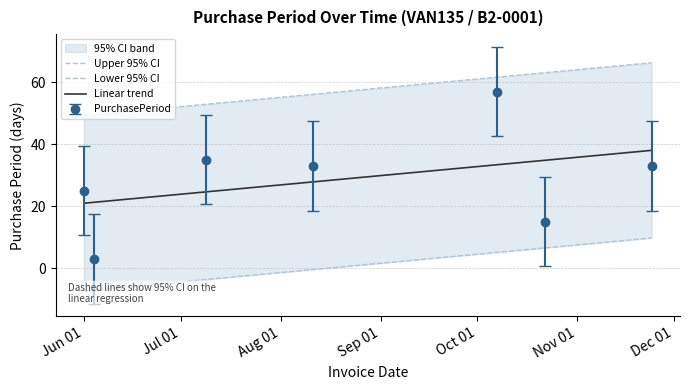

The Lower 95% CI series shows -7.3 at Jun 01. True or false?

True